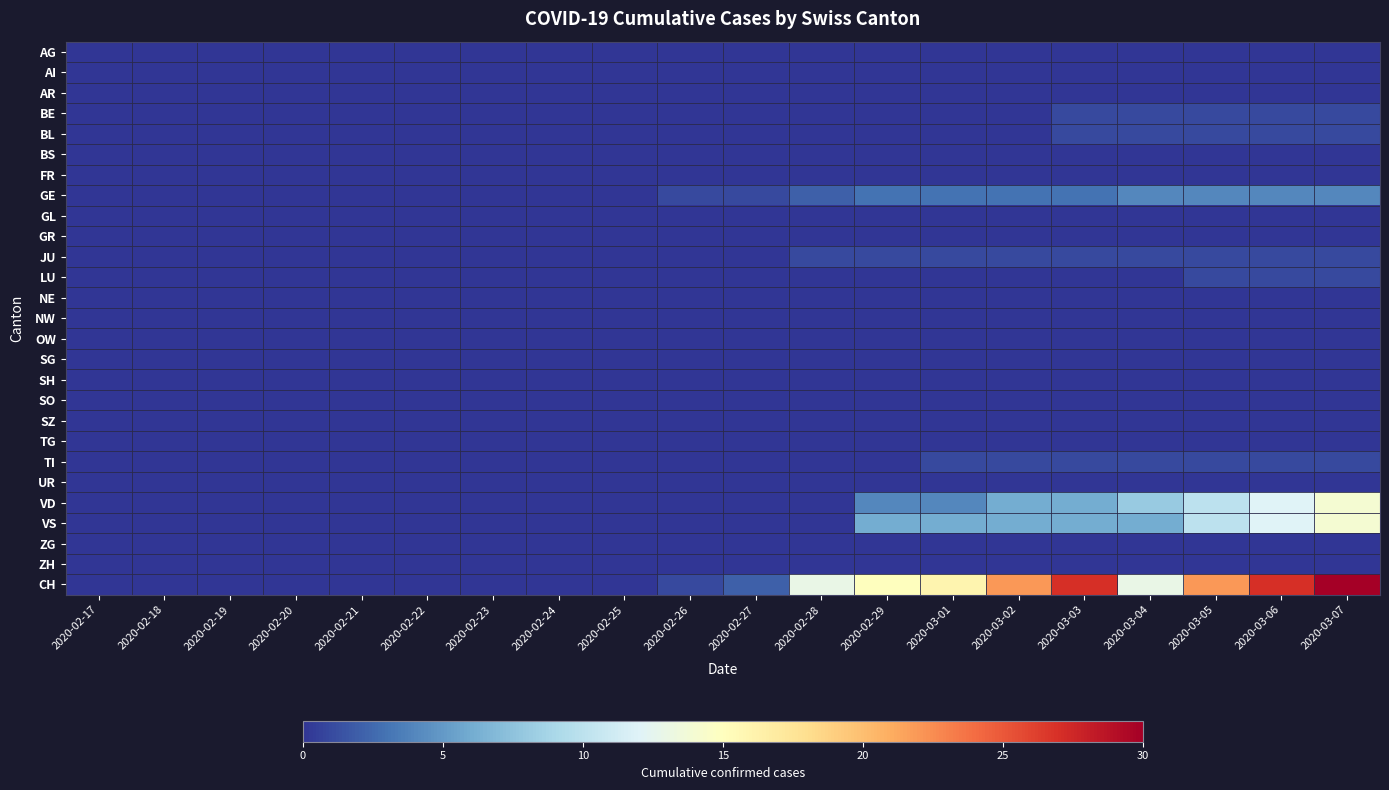

Reading left to right, what are all the values shown in this chart?

AG: 2020-02-17=0	2020-02-18=0	2020-02-19=0	2020-02-20=0	2020-02-21=0	2020-02-22=0	2020-02-23=0	2020-02-24=0	2020-02-25=0	2020-02-26=0	2020-02-27=0	2020-02-28=0	2020-02-29=0	2020-03-01=0	2020-03-02=0	2020-03-03=0	2020-03-04=0	2020-03-05=0	2020-03-06=0	2020-03-07=0
AI: 2020-02-17=0	2020-02-18=0	2020-02-19=0	2020-02-20=0	2020-02-21=0	2020-02-22=0	2020-02-23=0	2020-02-24=0	2020-02-25=0	2020-02-26=0	2020-02-27=0	2020-02-28=0	2020-02-29=0	2020-03-01=0	2020-03-02=0	2020-03-03=0	2020-03-04=0	2020-03-05=0	2020-03-06=0	2020-03-07=0
AR: 2020-02-17=0	2020-02-18=0	2020-02-19=0	2020-02-20=0	2020-02-21=0	2020-02-22=0	2020-02-23=0	2020-02-24=0	2020-02-25=0	2020-02-26=0	2020-02-27=0	2020-02-28=0	2020-02-29=0	2020-03-01=0	2020-03-02=0	2020-03-03=0	2020-03-04=0	2020-03-05=0	2020-03-06=0	2020-03-07=0
BE: 2020-02-17=0	2020-02-18=0	2020-02-19=0	2020-02-20=0	2020-02-21=0	2020-02-22=0	2020-02-23=0	2020-02-24=0	2020-02-25=0	2020-02-26=0	2020-02-27=0	2020-02-28=0	2020-02-29=0	2020-03-01=0	2020-03-02=0	2020-03-03=1	2020-03-04=1	2020-03-05=1	2020-03-06=1	2020-03-07=1
BL: 2020-02-17=0	2020-02-18=0	2020-02-19=0	2020-02-20=0	2020-02-21=0	2020-02-22=0	2020-02-23=0	2020-02-24=0	2020-02-25=0	2020-02-26=0	2020-02-27=0	2020-02-28=0	2020-02-29=0	2020-03-01=0	2020-03-02=0	2020-03-03=1	2020-03-04=1	2020-03-05=1	2020-03-06=1	2020-03-07=1
BS: 2020-02-17=0	2020-02-18=0	2020-02-19=0	2020-02-20=0	2020-02-21=0	2020-02-22=0	2020-02-23=0	2020-02-24=0	2020-02-25=0	2020-02-26=0	2020-02-27=0	2020-02-28=0	2020-02-29=0	2020-03-01=0	2020-03-02=0	2020-03-03=0	2020-03-04=0	2020-03-05=0	2020-03-06=0	2020-03-07=0
FR: 2020-02-17=0	2020-02-18=0	2020-02-19=0	2020-02-20=0	2020-02-21=0	2020-02-22=0	2020-02-23=0	2020-02-24=0	2020-02-25=0	2020-02-26=0	2020-02-27=0	2020-02-28=0	2020-02-29=0	2020-03-01=0	2020-03-02=0	2020-03-03=0	2020-03-04=0	2020-03-05=0	2020-03-06=0	2020-03-07=0
GE: 2020-02-17=0	2020-02-18=0	2020-02-19=0	2020-02-20=0	2020-02-21=0	2020-02-22=0	2020-02-23=0	2020-02-24=0	2020-02-25=0	2020-02-26=1	2020-02-27=1	2020-02-28=2	2020-02-29=3	2020-03-01=3	2020-03-02=3	2020-03-03=3	2020-03-04=4	2020-03-05=4	2020-03-06=4	2020-03-07=4
GL: 2020-02-17=0	2020-02-18=0	2020-02-19=0	2020-02-20=0	2020-02-21=0	2020-02-22=0	2020-02-23=0	2020-02-24=0	2020-02-25=0	2020-02-26=0	2020-02-27=0	2020-02-28=0	2020-02-29=0	2020-03-01=0	2020-03-02=0	2020-03-03=0	2020-03-04=0	2020-03-05=0	2020-03-06=0	2020-03-07=0
GR: 2020-02-17=0	2020-02-18=0	2020-02-19=0	2020-02-20=0	2020-02-21=0	2020-02-22=0	2020-02-23=0	2020-02-24=0	2020-02-25=0	2020-02-26=0	2020-02-27=0	2020-02-28=0	2020-02-29=0	2020-03-01=0	2020-03-02=0	2020-03-03=0	2020-03-04=0	2020-03-05=0	2020-03-06=0	2020-03-07=0
JU: 2020-02-17=0	2020-02-18=0	2020-02-19=0	2020-02-20=0	2020-02-21=0	2020-02-22=0	2020-02-23=0	2020-02-24=0	2020-02-25=0	2020-02-26=0	2020-02-27=0	2020-02-28=1	2020-02-29=1	2020-03-01=1	2020-03-02=1	2020-03-03=1	2020-03-04=1	2020-03-05=1	2020-03-06=1	2020-03-07=1
LU: 2020-02-17=0	2020-02-18=0	2020-02-19=0	2020-02-20=0	2020-02-21=0	2020-02-22=0	2020-02-23=0	2020-02-24=0	2020-02-25=0	2020-02-26=0	2020-02-27=0	2020-02-28=0	2020-02-29=0	2020-03-01=0	2020-03-02=0	2020-03-03=0	2020-03-04=0	2020-03-05=1	2020-03-06=1	2020-03-07=1
NE: 2020-02-17=0	2020-02-18=0	2020-02-19=0	2020-02-20=0	2020-02-21=0	2020-02-22=0	2020-02-23=0	2020-02-24=0	2020-02-25=0	2020-02-26=0	2020-02-27=0	2020-02-28=0	2020-02-29=0	2020-03-01=0	2020-03-02=0	2020-03-03=0	2020-03-04=0	2020-03-05=0	2020-03-06=0	2020-03-07=0
NW: 2020-02-17=0	2020-02-18=0	2020-02-19=0	2020-02-20=0	2020-02-21=0	2020-02-22=0	2020-02-23=0	2020-02-24=0	2020-02-25=0	2020-02-26=0	2020-02-27=0	2020-02-28=0	2020-02-29=0	2020-03-01=0	2020-03-02=0	2020-03-03=0	2020-03-04=0	2020-03-05=0	2020-03-06=0	2020-03-07=0
OW: 2020-02-17=0	2020-02-18=0	2020-02-19=0	2020-02-20=0	2020-02-21=0	2020-02-22=0	2020-02-23=0	2020-02-24=0	2020-02-25=0	2020-02-26=0	2020-02-27=0	2020-02-28=0	2020-02-29=0	2020-03-01=0	2020-03-02=0	2020-03-03=0	2020-03-04=0	2020-03-05=0	2020-03-06=0	2020-03-07=0
SG: 2020-02-17=0	2020-02-18=0	2020-02-19=0	2020-02-20=0	2020-02-21=0	2020-02-22=0	2020-02-23=0	2020-02-24=0	2020-02-25=0	2020-02-26=0	2020-02-27=0	2020-02-28=0	2020-02-29=0	2020-03-01=0	2020-03-02=0	2020-03-03=0	2020-03-04=0	2020-03-05=0	2020-03-06=0	2020-03-07=0
SH: 2020-02-17=0	2020-02-18=0	2020-02-19=0	2020-02-20=0	2020-02-21=0	2020-02-22=0	2020-02-23=0	2020-02-24=0	2020-02-25=0	2020-02-26=0	2020-02-27=0	2020-02-28=0	2020-02-29=0	2020-03-01=0	2020-03-02=0	2020-03-03=0	2020-03-04=0	2020-03-05=0	2020-03-06=0	2020-03-07=0
SO: 2020-02-17=0	2020-02-18=0	2020-02-19=0	2020-02-20=0	2020-02-21=0	2020-02-22=0	2020-02-23=0	2020-02-24=0	2020-02-25=0	2020-02-26=0	2020-02-27=0	2020-02-28=0	2020-02-29=0	2020-03-01=0	2020-03-02=0	2020-03-03=0	2020-03-04=0	2020-03-05=0	2020-03-06=0	2020-03-07=0
SZ: 2020-02-17=0	2020-02-18=0	2020-02-19=0	2020-02-20=0	2020-02-21=0	2020-02-22=0	2020-02-23=0	2020-02-24=0	2020-02-25=0	2020-02-26=0	2020-02-27=0	2020-02-28=0	2020-02-29=0	2020-03-01=0	2020-03-02=0	2020-03-03=0	2020-03-04=0	2020-03-05=0	2020-03-06=0	2020-03-07=0
TG: 2020-02-17=0	2020-02-18=0	2020-02-19=0	2020-02-20=0	2020-02-21=0	2020-02-22=0	2020-02-23=0	2020-02-24=0	2020-02-25=0	2020-02-26=0	2020-02-27=0	2020-02-28=0	2020-02-29=0	2020-03-01=0	2020-03-02=0	2020-03-03=0	2020-03-04=0	2020-03-05=0	2020-03-06=0	2020-03-07=0
TI: 2020-02-17=0	2020-02-18=0	2020-02-19=0	2020-02-20=0	2020-02-21=0	2020-02-22=0	2020-02-23=0	2020-02-24=0	2020-02-25=0	2020-02-26=0	2020-02-27=0	2020-02-28=0	2020-02-29=0	2020-03-01=1	2020-03-02=1	2020-03-03=1	2020-03-04=1	2020-03-05=1	2020-03-06=1	2020-03-07=1
UR: 2020-02-17=0	2020-02-18=0	2020-02-19=0	2020-02-20=0	2020-02-21=0	2020-02-22=0	2020-02-23=0	2020-02-24=0	2020-02-25=0	2020-02-26=0	2020-02-27=0	2020-02-28=0	2020-02-29=0	2020-03-01=0	2020-03-02=0	2020-03-03=0	2020-03-04=0	2020-03-05=0	2020-03-06=0	2020-03-07=0
VD: 2020-02-17=0	2020-02-18=0	2020-02-19=0	2020-02-20=0	2020-02-21=0	2020-02-22=0	2020-02-23=0	2020-02-24=0	2020-02-25=0	2020-02-26=0	2020-02-27=0	2020-02-28=0	2020-02-29=4	2020-03-01=4	2020-03-02=6	2020-03-03=6	2020-03-04=8	2020-03-05=10	2020-03-06=12	2020-03-07=14
VS: 2020-02-17=0	2020-02-18=0	2020-02-19=0	2020-02-20=0	2020-02-21=0	2020-02-22=0	2020-02-23=0	2020-02-24=0	2020-02-25=0	2020-02-26=0	2020-02-27=0	2020-02-28=0	2020-02-29=6	2020-03-01=6	2020-03-02=6	2020-03-03=6	2020-03-04=6	2020-03-05=10	2020-03-06=12	2020-03-07=14
ZG: 2020-02-17=0	2020-02-18=0	2020-02-19=0	2020-02-20=0	2020-02-21=0	2020-02-22=0	2020-02-23=0	2020-02-24=0	2020-02-25=0	2020-02-26=0	2020-02-27=0	2020-02-28=0	2020-02-29=0	2020-03-01=0	2020-03-02=0	2020-03-03=0	2020-03-04=0	2020-03-05=0	2020-03-06=0	2020-03-07=0
ZH: 2020-02-17=0	2020-02-18=0	2020-02-19=0	2020-02-20=0	2020-02-21=0	2020-02-22=0	2020-02-23=0	2020-02-24=0	2020-02-25=0	2020-02-26=0	2020-02-27=0	2020-02-28=0	2020-02-29=0	2020-03-01=0	2020-03-02=0	2020-03-03=0	2020-03-04=0	2020-03-05=0	2020-03-06=0	2020-03-07=0
CH: 2020-02-17=0	2020-02-18=0	2020-02-19=0	2020-02-20=0	2020-02-21=0	2020-02-22=0	2020-02-23=0	2020-02-24=0	2020-02-25=0	2020-02-26=1	2020-02-27=2	2020-02-28=13	2020-02-29=15	2020-03-01=16	2020-03-02=22	2020-03-03=27	2020-03-04=13	2020-03-05=22	2020-03-06=27	2020-03-07=30